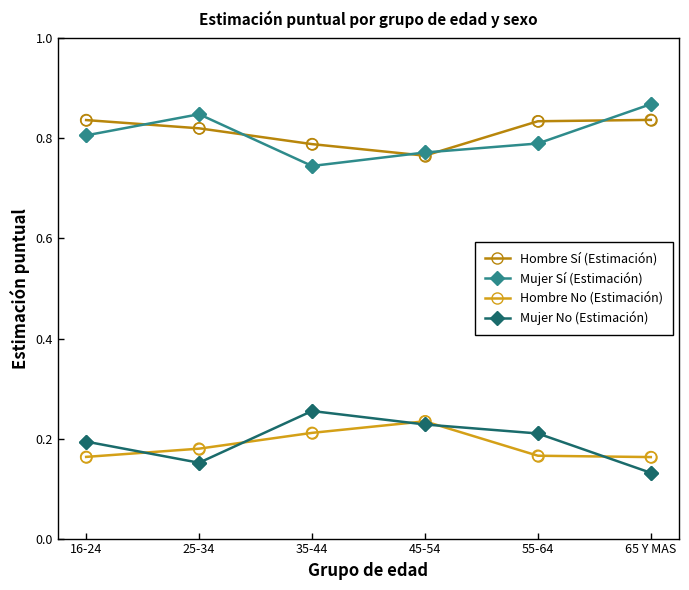

Which series has the largest total across all categories?

Hombre Sí (Estimación)